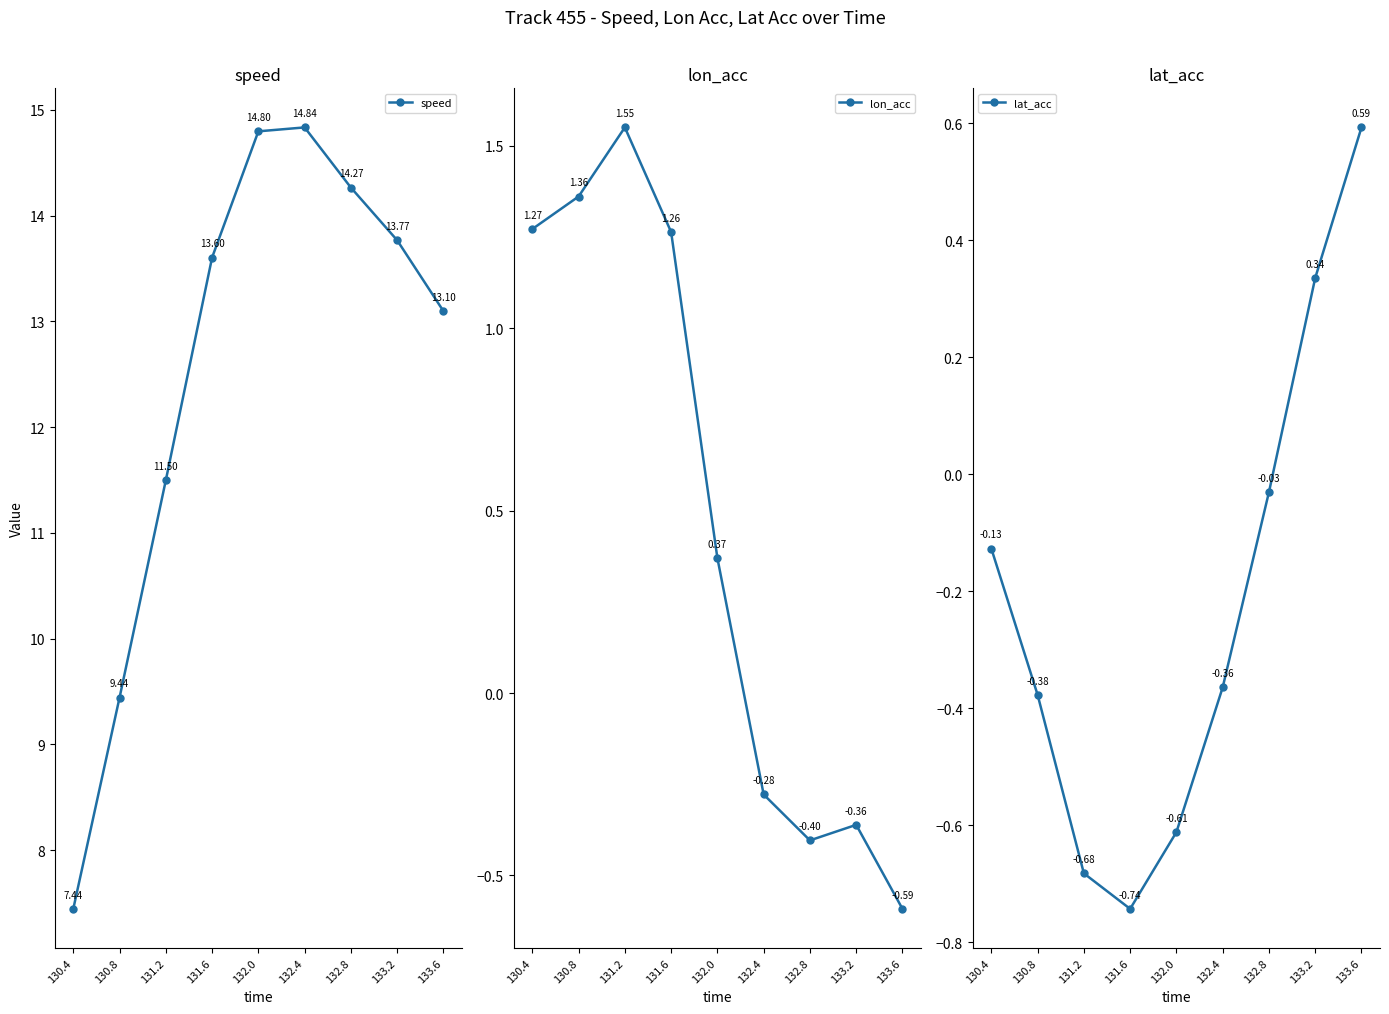

What is the label of the 5th point from the right?

132.0